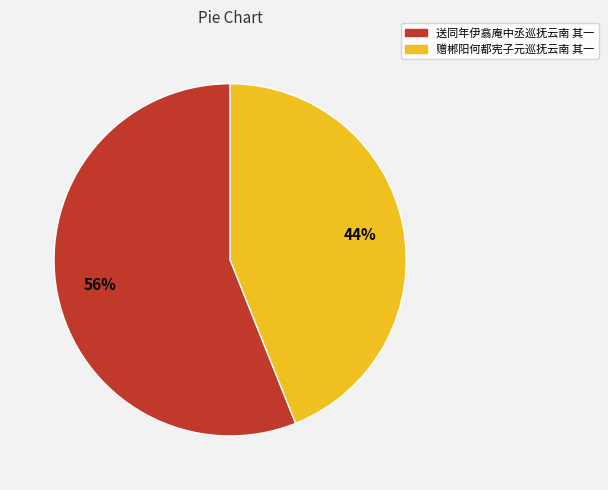

Is there any slice that represents more than half of the pie?

Yes